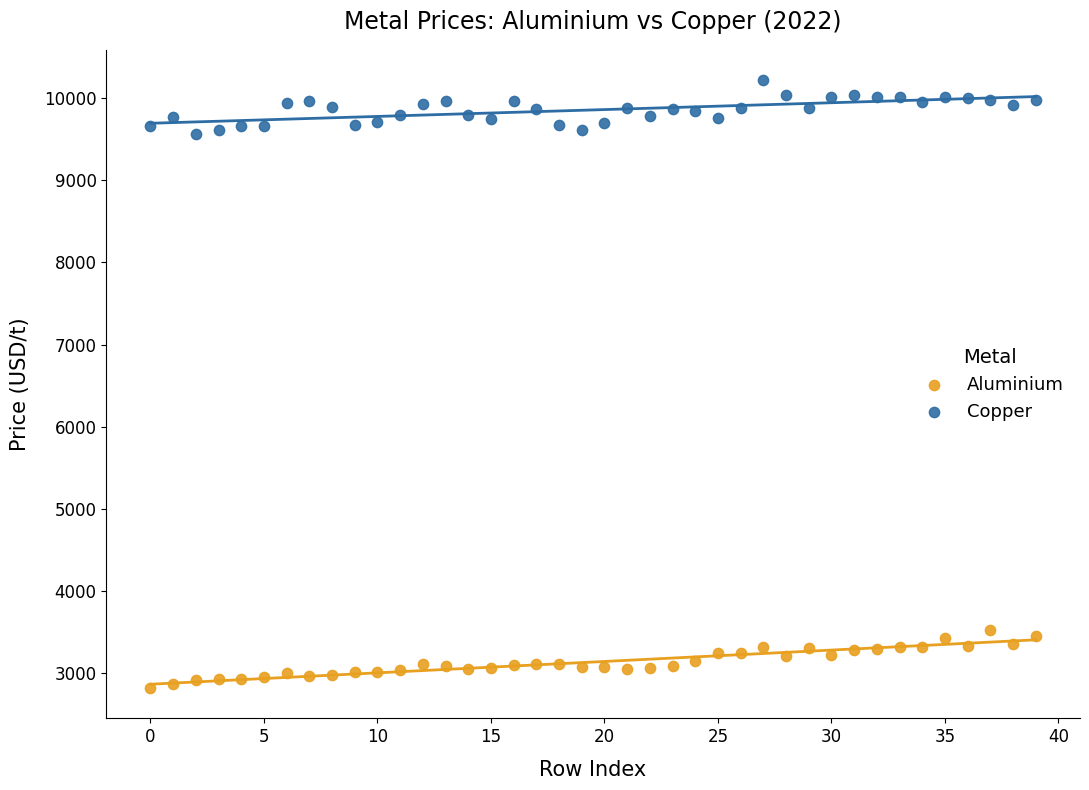

Which series contains the lowest Y value?

Aluminium